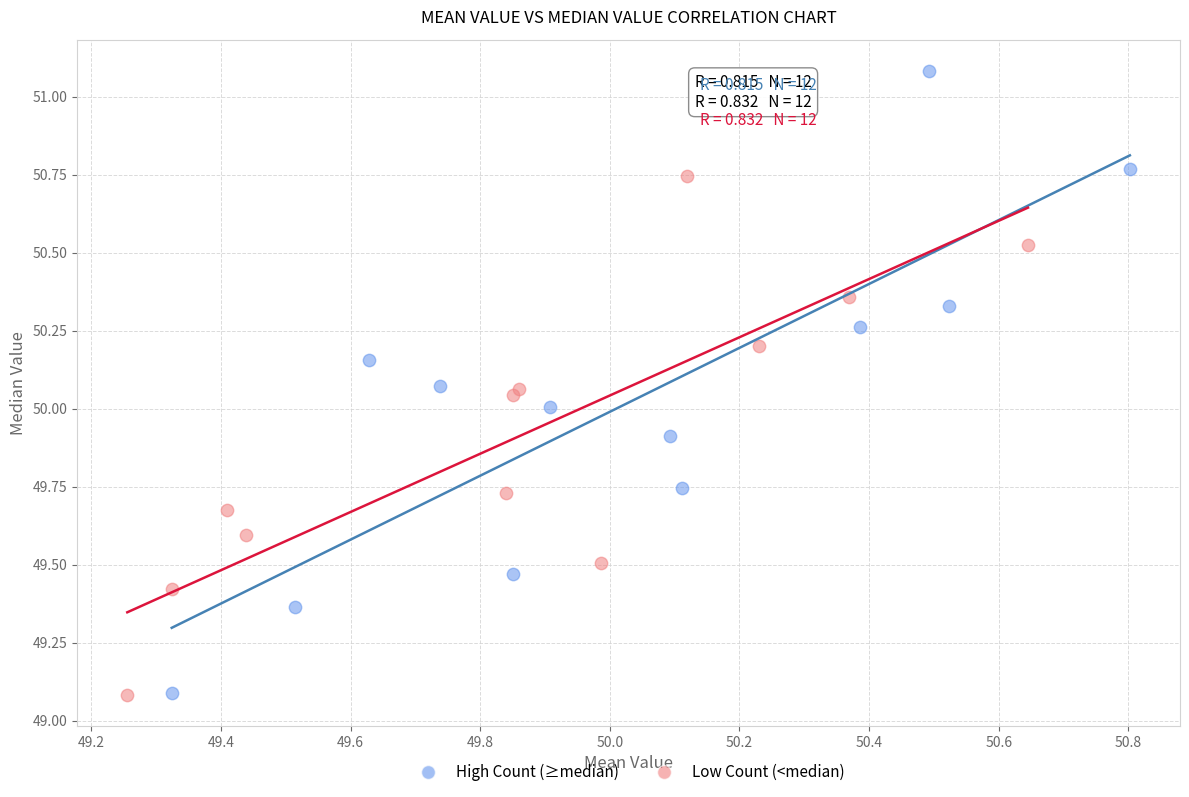

Which series contains the highest Y value?

High Count (≥median)